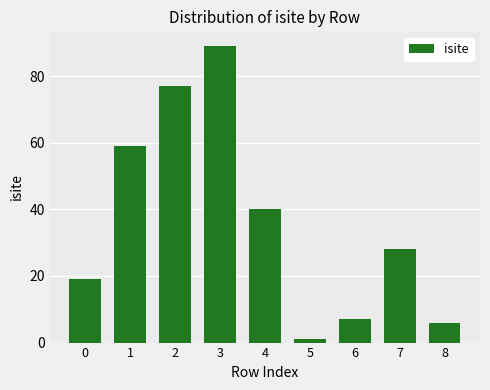

What is the change in value from 5 to 8?

+5